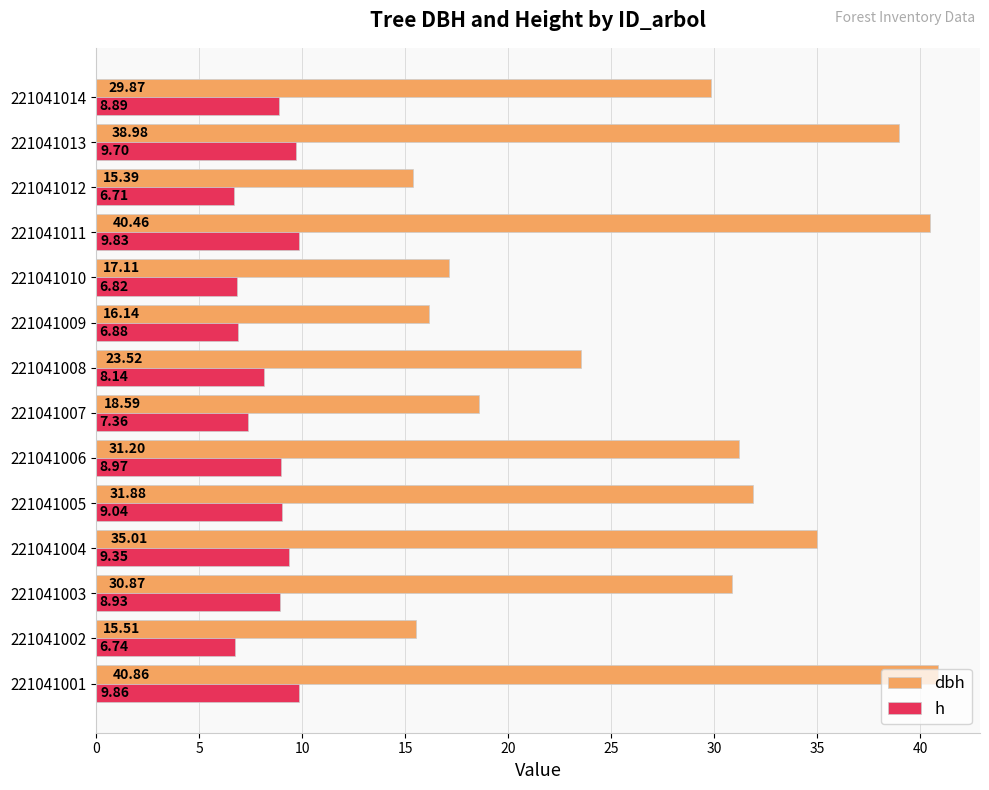

Is the value of h at 221041012 greater than the value of dbh at 221041008?

No